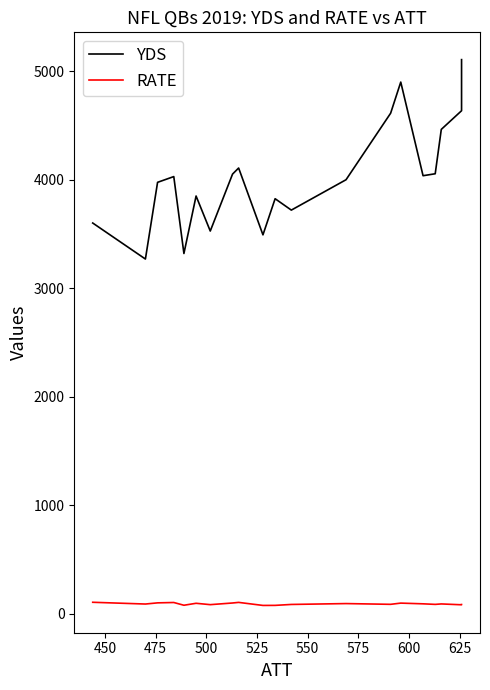

What is the difference between the maximum and minimum values in the RATE series?

29.1